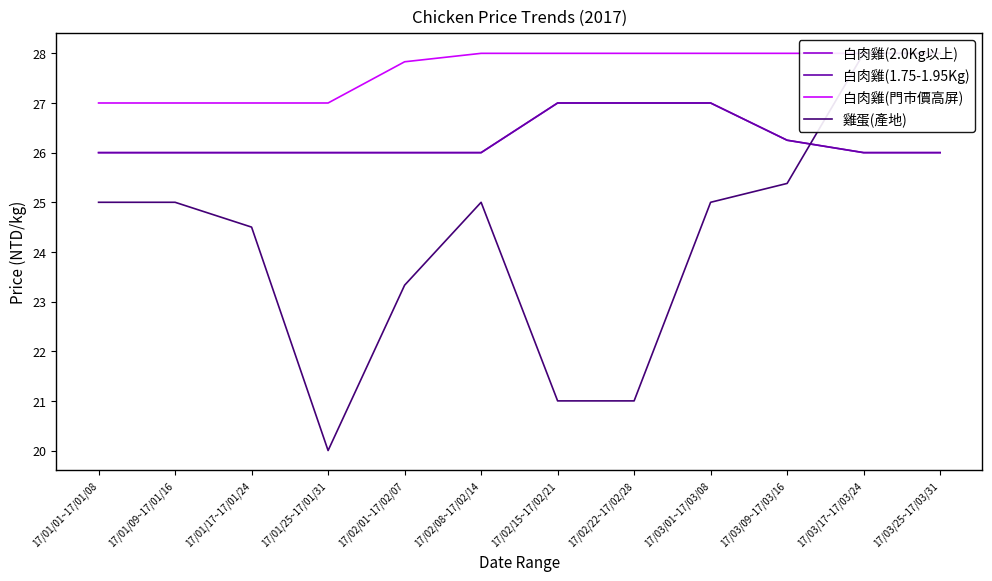

Is it true that 白肉雞(2.0Kg以上) equals 15.9 at 17/02/22~17/02/28?

False